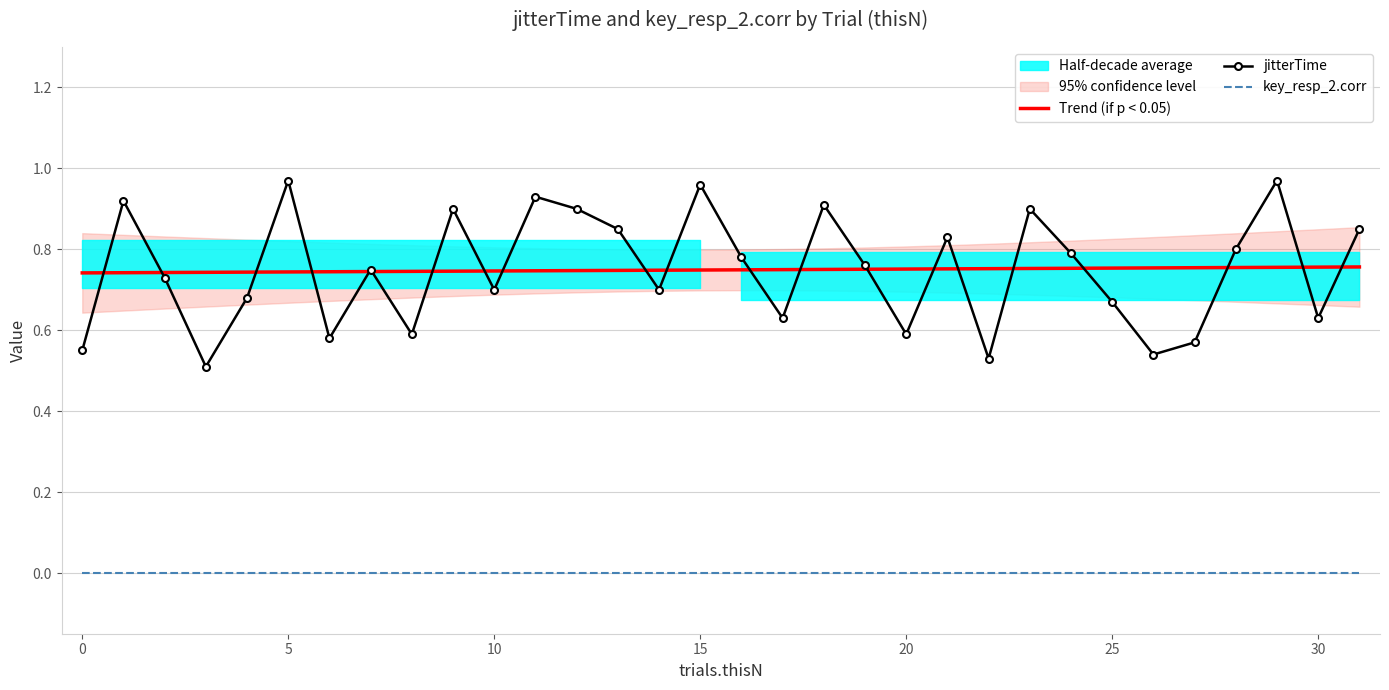

Count the number of data series in this chart.

3